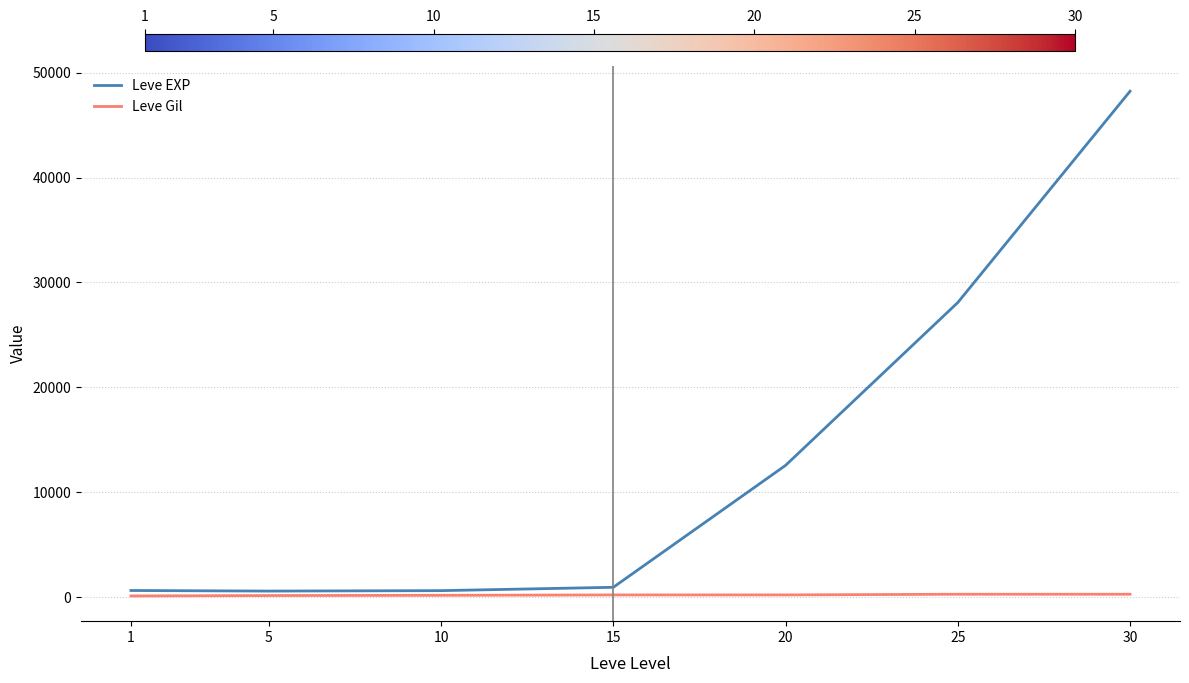

Which series has the largest range (max minus min)?

Leve EXP